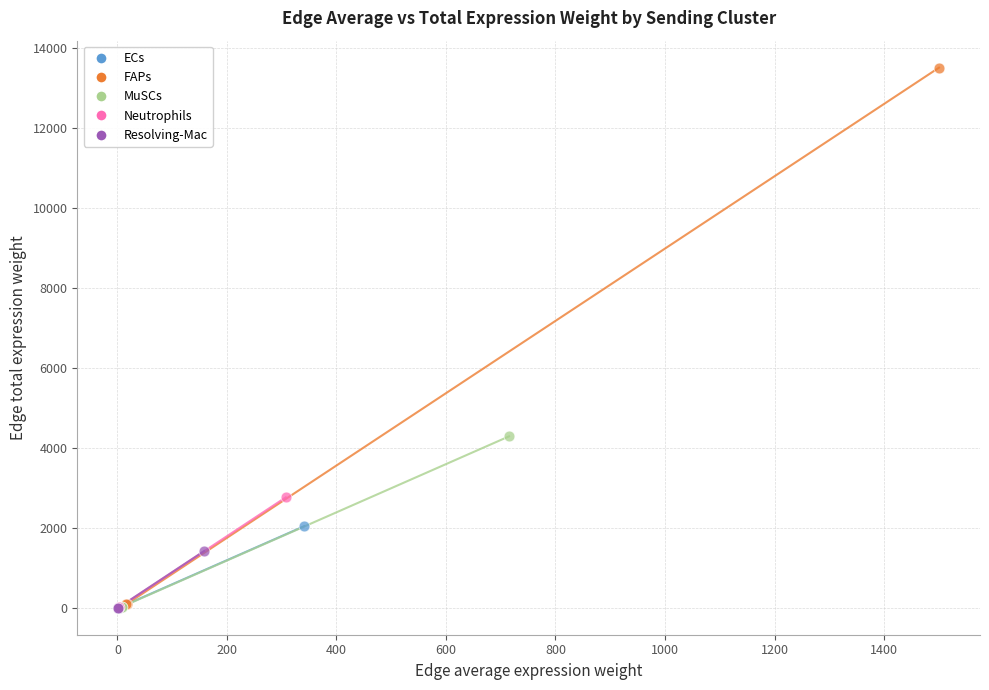

What are all the series names shown in the legend?

ECs, FAPs, MuSCs, Neutrophils, Resolving-Mac